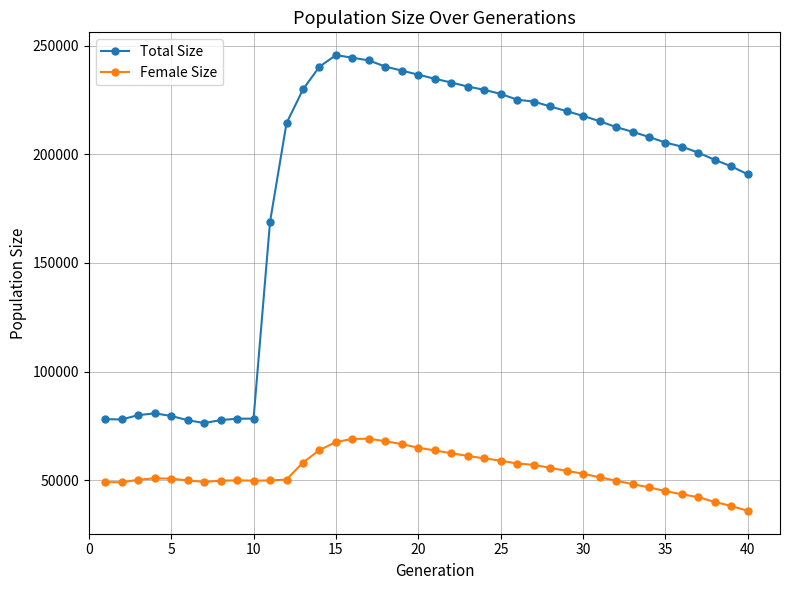

What is the value of the Female Size point at the 4th from the left?

50948